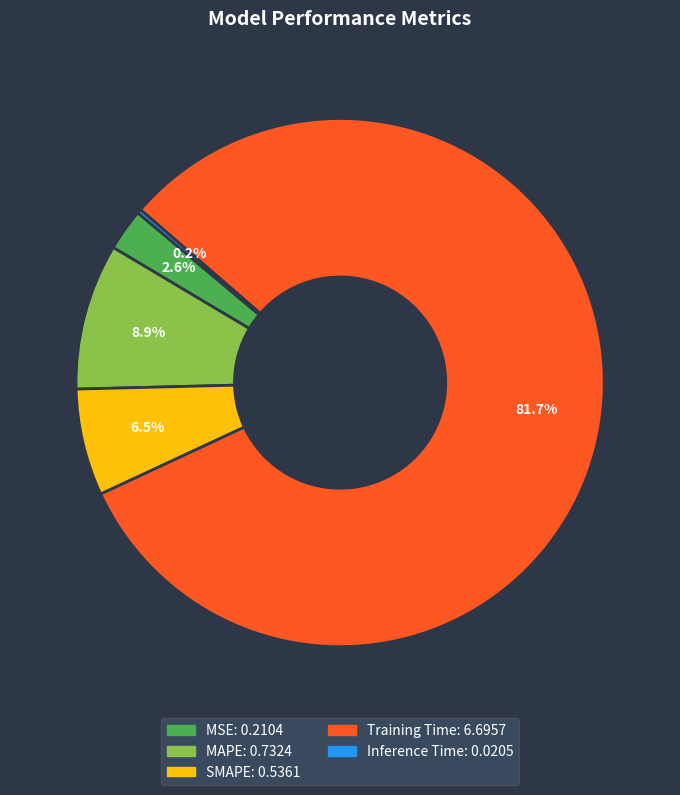

Between MAPE and Training Time, which is larger?

Training Time